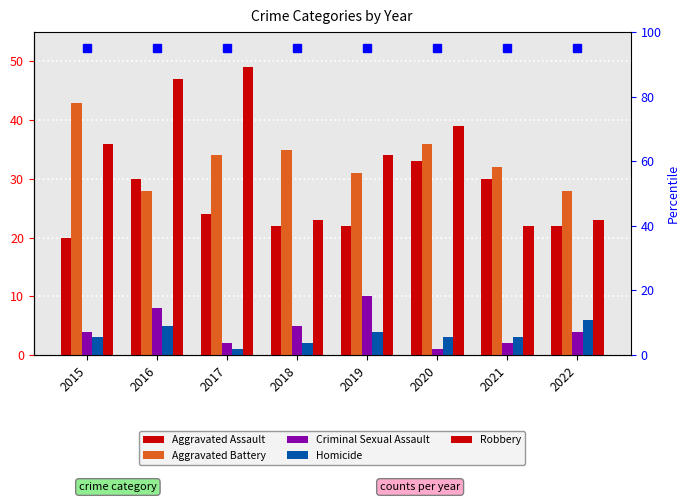

True or false: Robbery has a value of 21 at 2015.

False